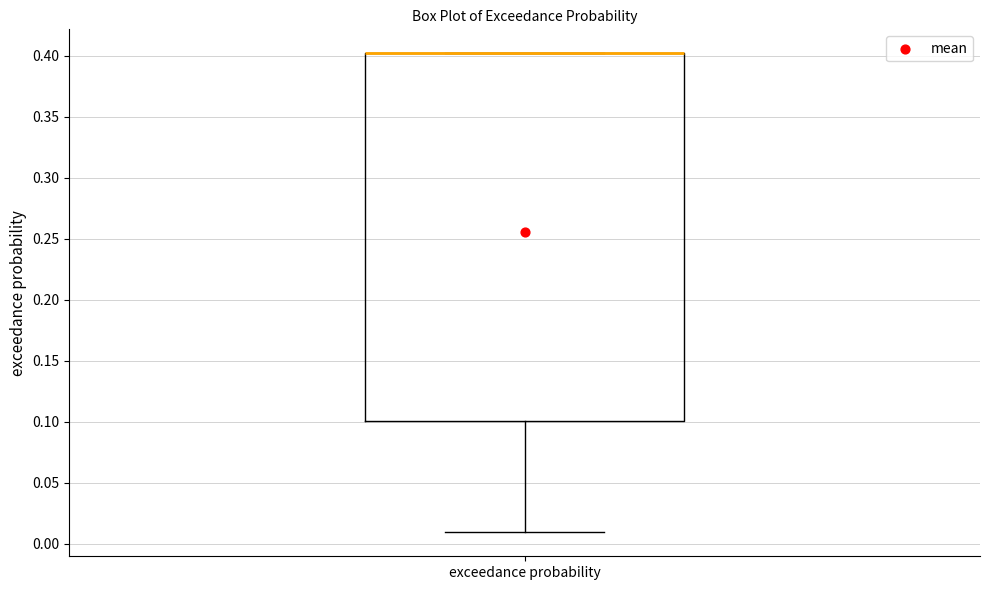

Transcribe this box plot: give where the median line is, the range the box spans, and where the two whiskers end, as read against the y-axis. The values are not printed on the chart, so give them approximately, as read against the axis.

median 0.40 (drawn on the box's upper edge), box 0.10 to 0.40, whiskers 0.01 to 0.40